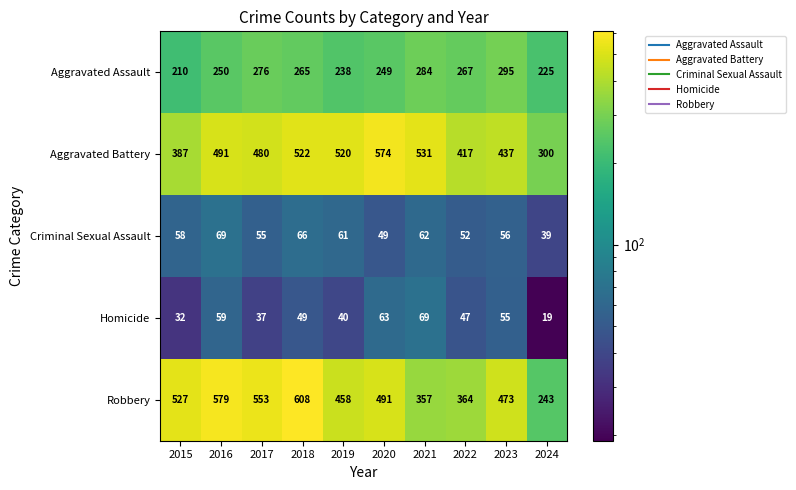

Rank the categories by Homicide value from lowest to highest.

2024, 2015, 2017, 2019, 2022, 2018, 2023, 2016, 2020, 2021